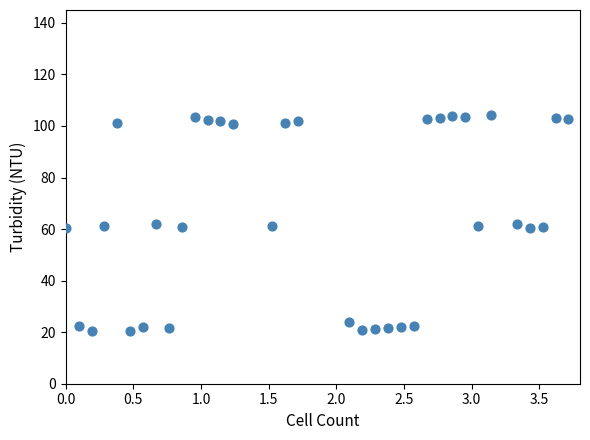

What is the range of Y values (max minus min)?

84.0